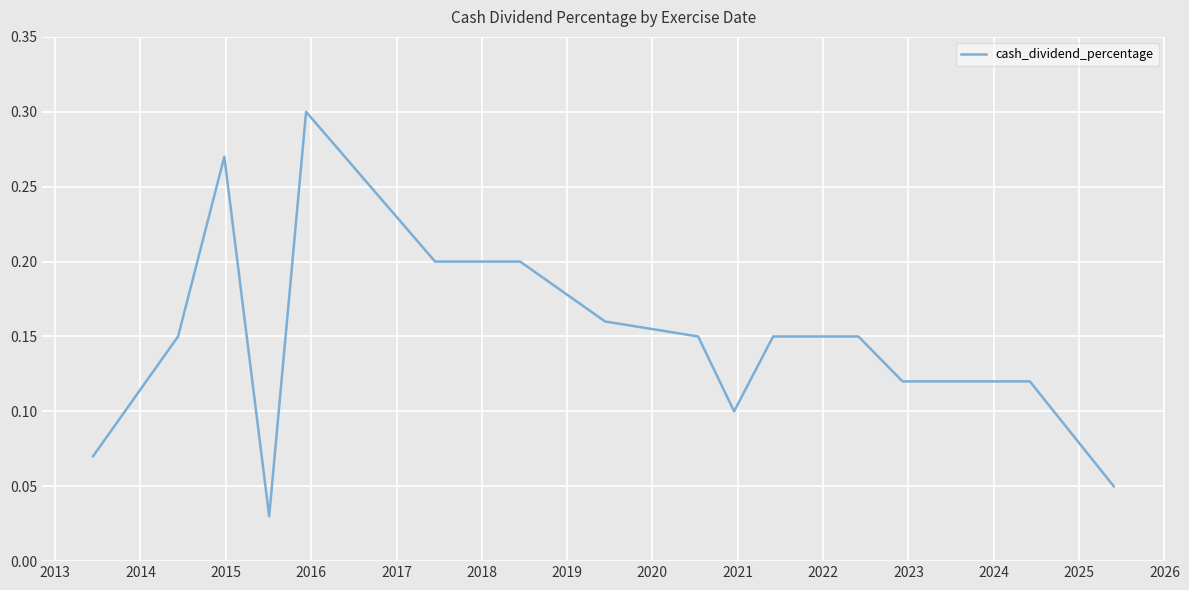

Count the values in the range 0 to 1.

15